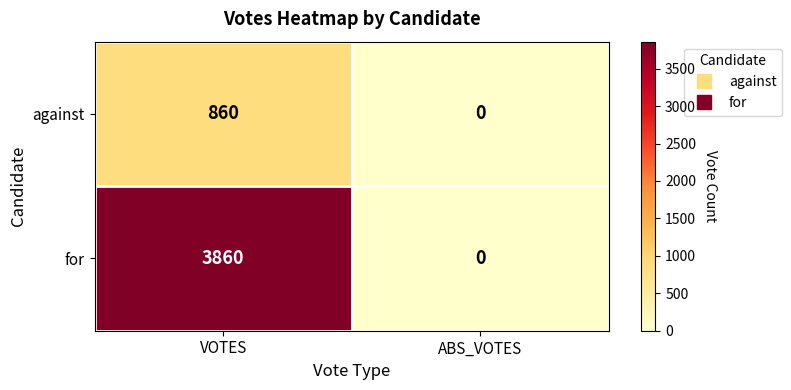

Between VOTES and ABS_VOTES, which series saw the biggest shift?

for